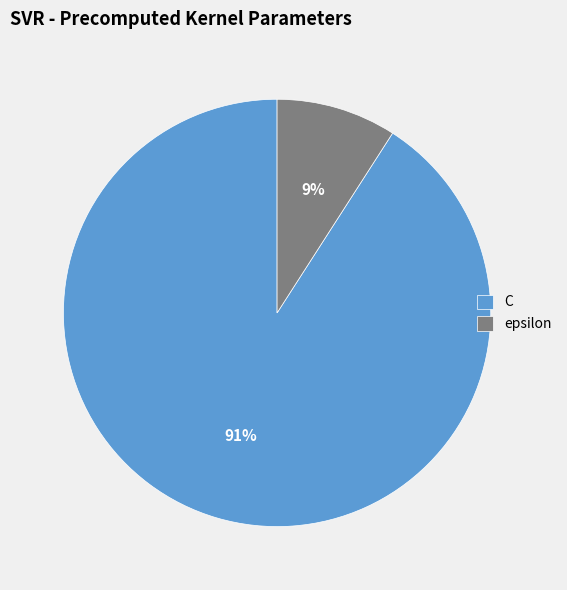

Which slice is the largest?

C